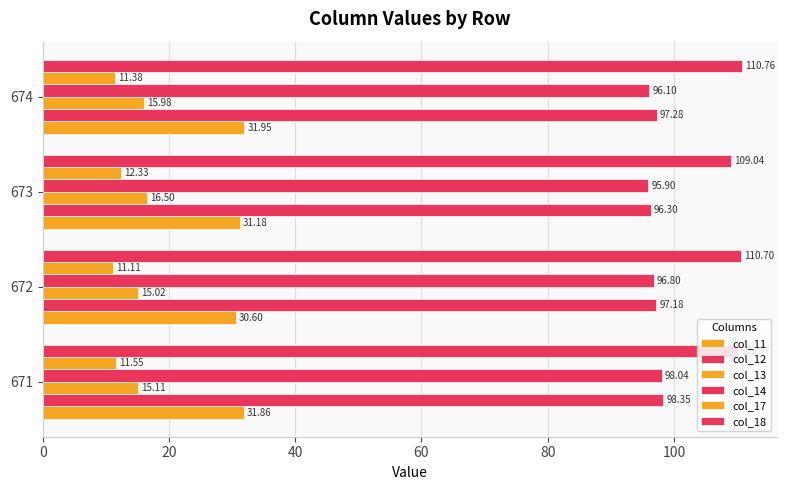

Reading left to right, what are all the values shown in this chart?

col_11: 31.9	30.6	31.2	31.9
col_12: 98.3	97.2	96.3	97.3
col_13: 15.1	15.0	16.5	16.0
col_14: 98.0	96.8	95.9	96.1
col_17: 11.5	11.1	12.3	11.4
col_18: 110.0	110.7	109.0	110.8